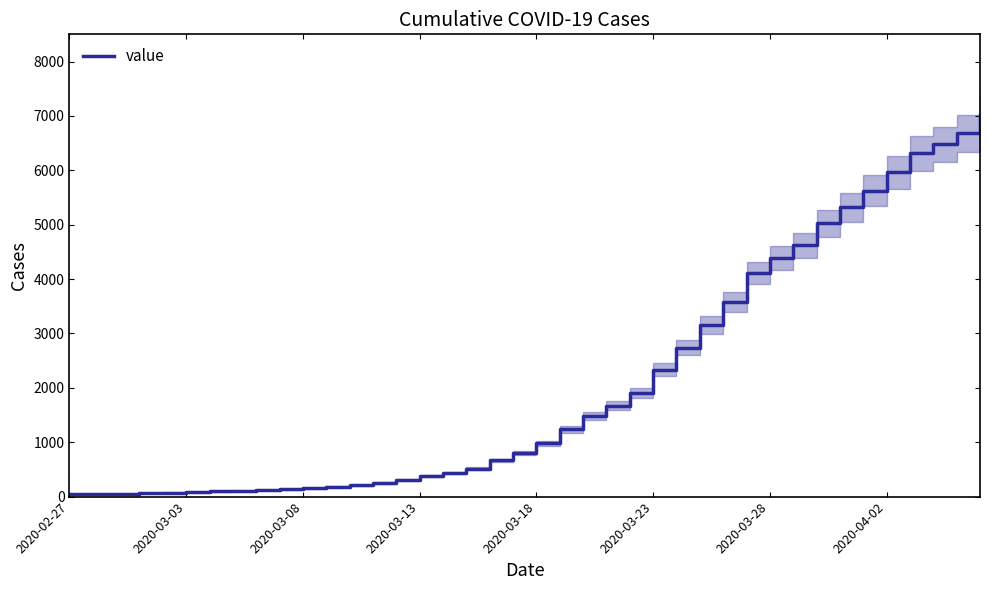

Reading left to right, what are all the values shown in this chart?

50	53	54	62	73	81	94	106	122	131	151	180	209	253	306	382	439	511	664	805	978	1240	1488	1674	1902	2331	2741	3154	3578	4116	4392	4621	5024	5317	5626	5963	6309	6479	6677	7014